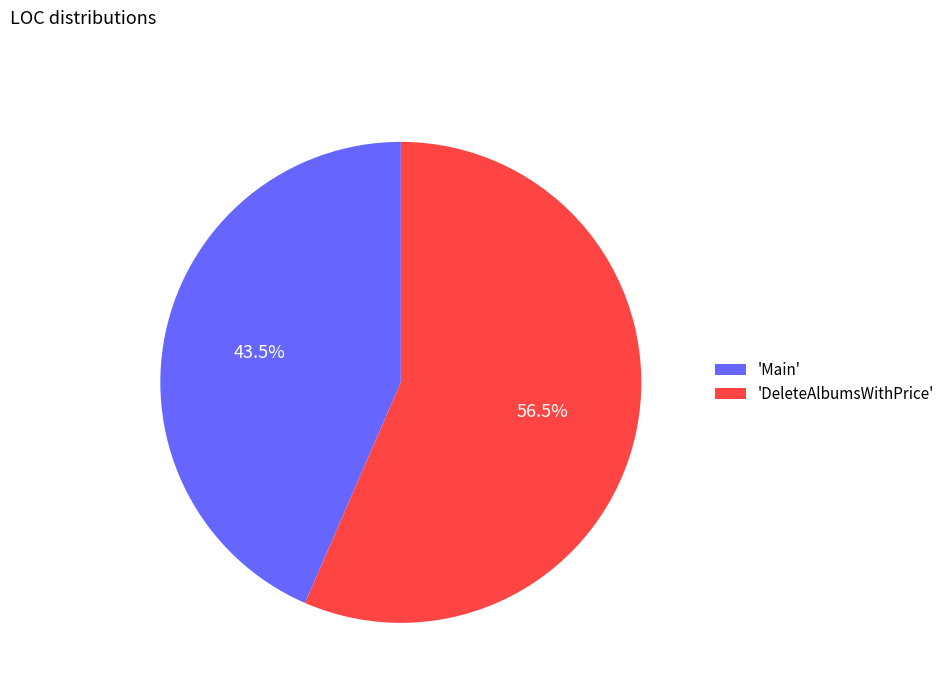

Which category accounts for the majority?

'DeleteAlbumsWithPrice'